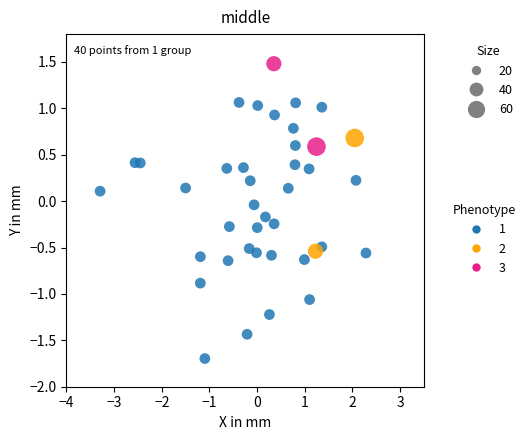

Which series contains the highest Y value?

3